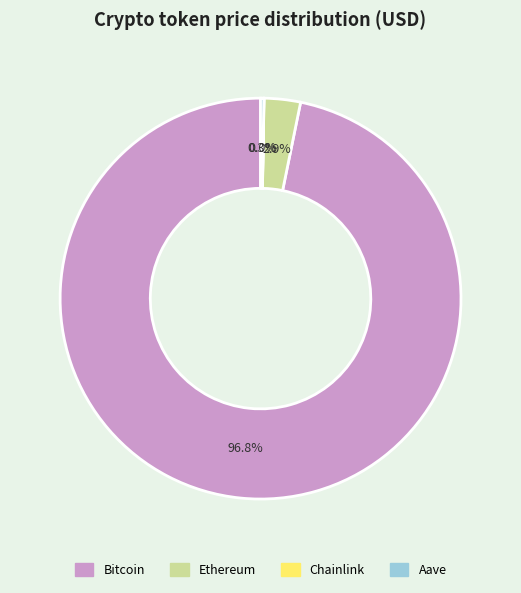

Is there any slice that represents more than half of the pie?

Yes